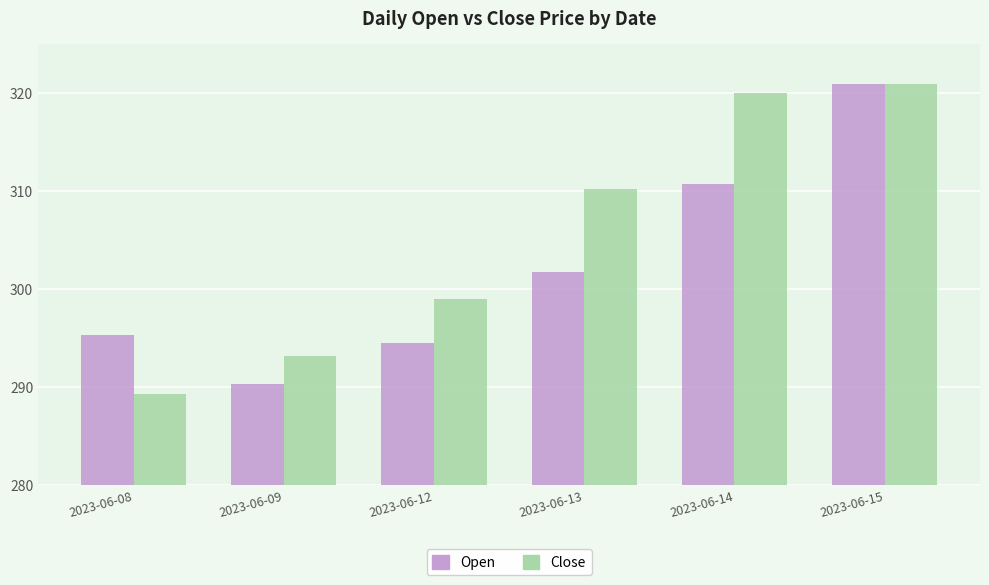

How many groups of bars are there?

6